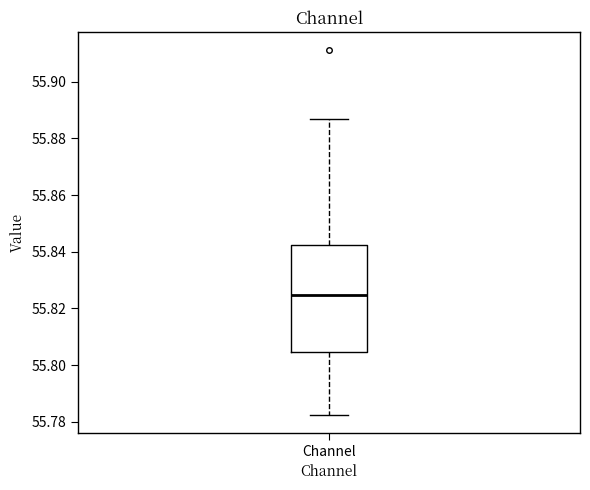

Where is the upper edge of the box for Channel on the y-axis? The values are not printed on the chart, so give them approximately, as read against the axis.

55.842